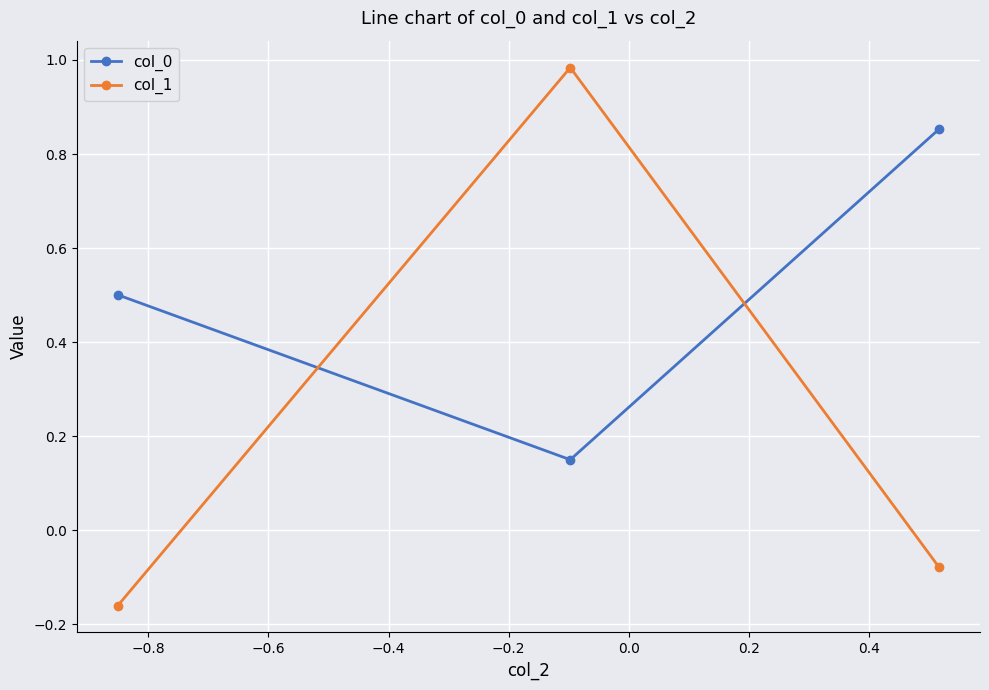

How many col_0 values are between 0 and 1?

3